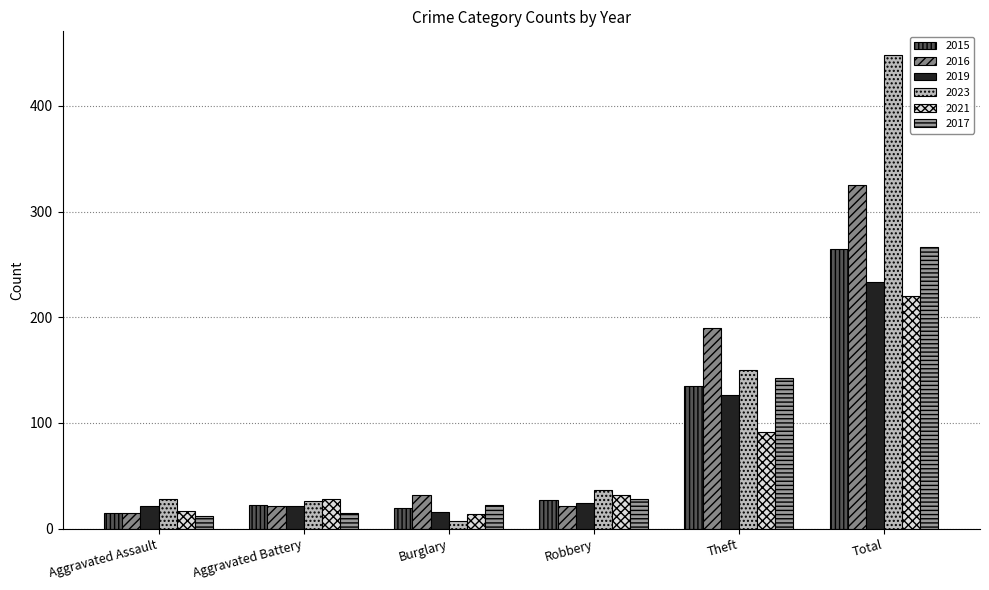

What is the sum of the 2015 values at Theft and Robbery?

162